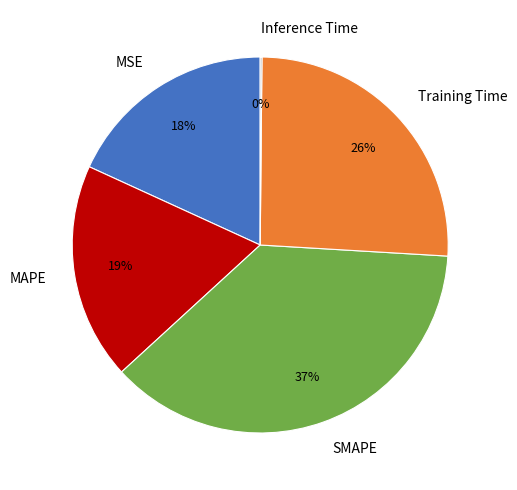

Do MAPE and SMAPE together represent more than half of the pie?

Yes